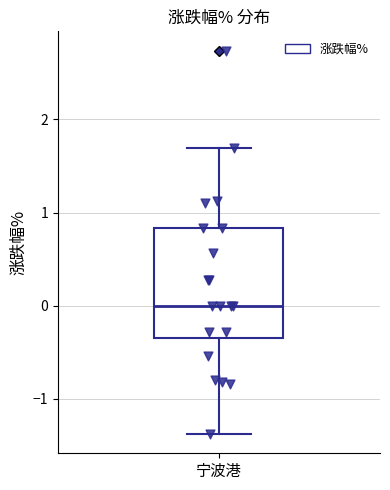

Read this box plot against the y-axis: the position of the median line, the range covered by the box, and the ends of both whiskers. The values are not printed on the chart, so give them approximately, as read against the axis.

median 0.0, box -0.3 to 0.8, whiskers -1.4 to 1.7